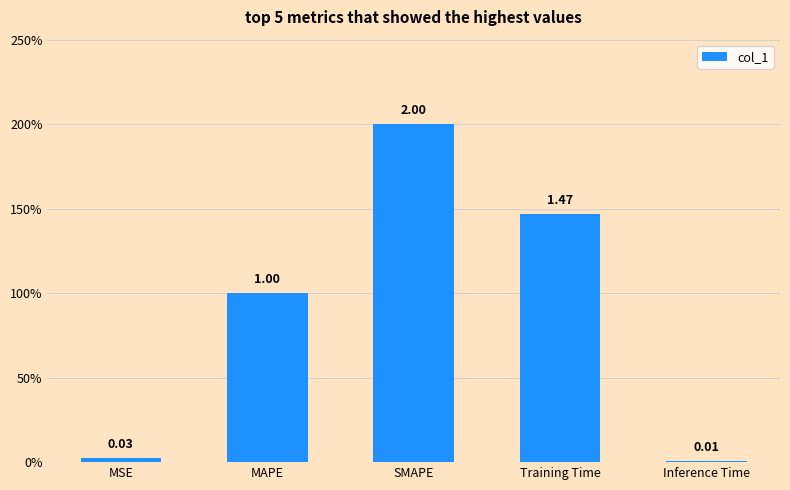

Are the bars horizontal?

No